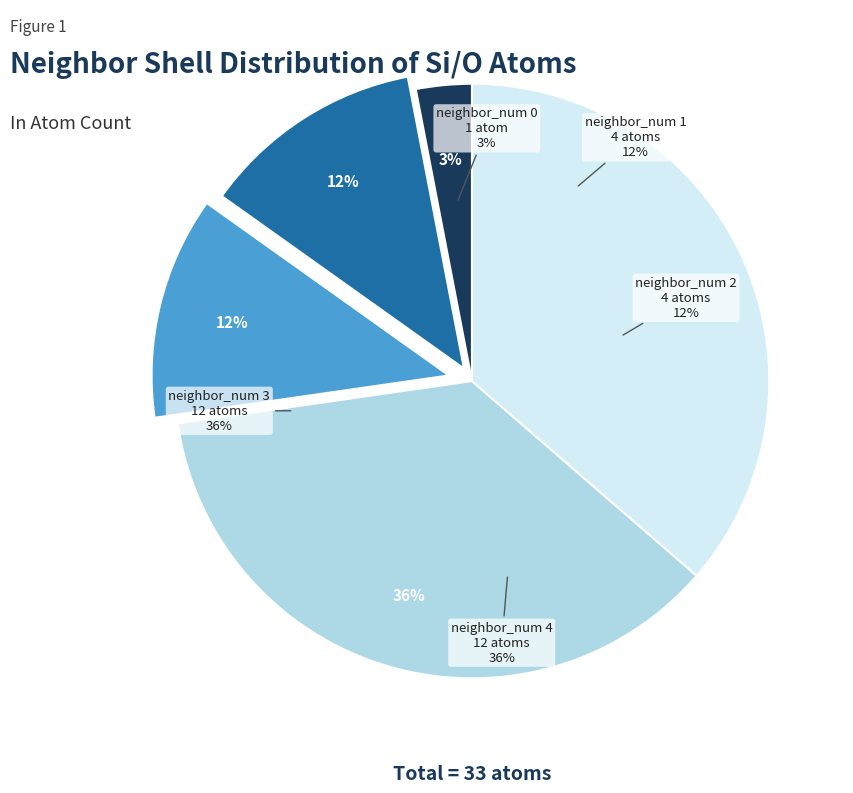

Is it true that 3 is 26% of the pie?

False